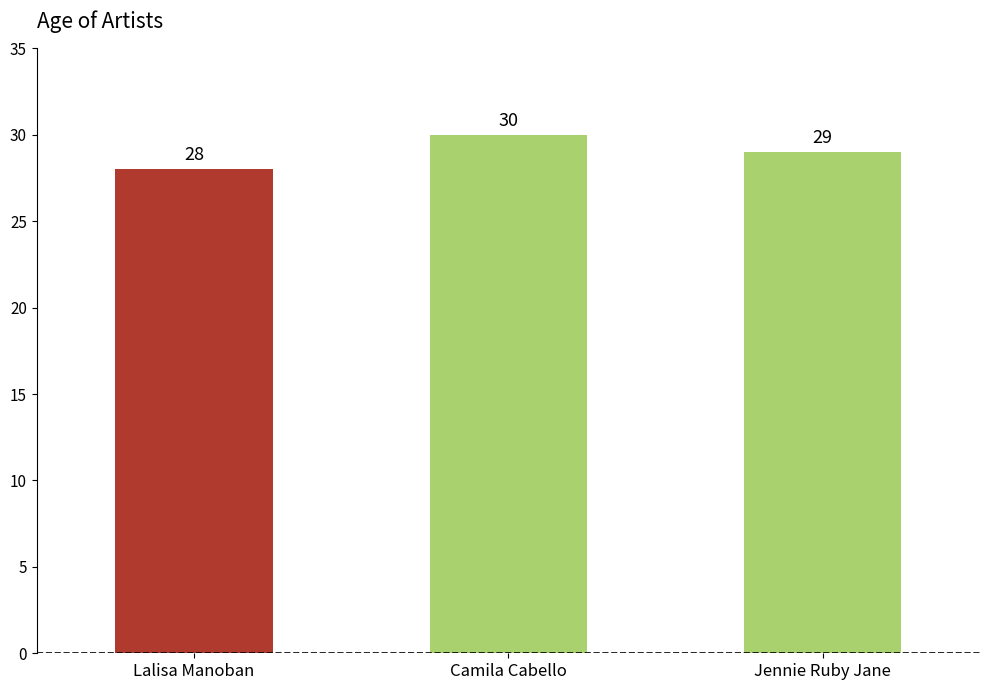

Which label corresponds to the largest value in the chart?

Camila Cabello